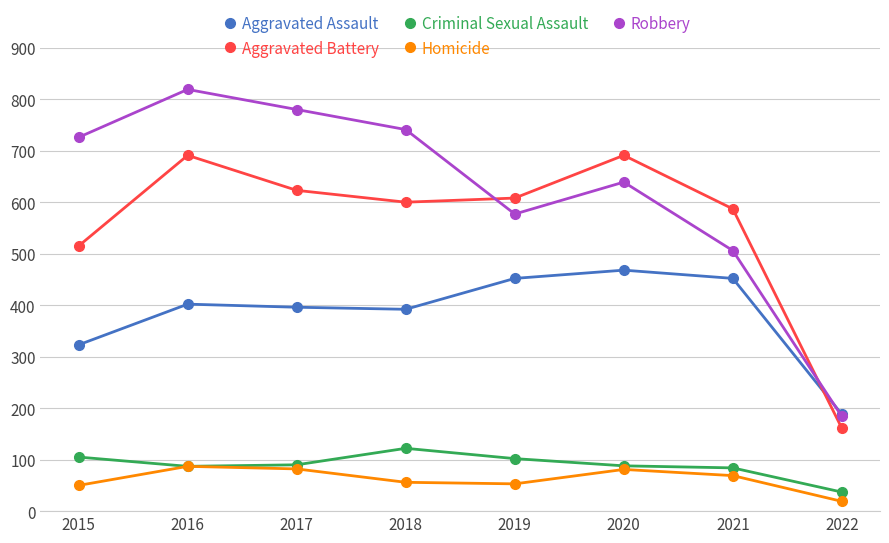

In Homicide, how many points are lower than both neighbors (excluding endpoints)?

1